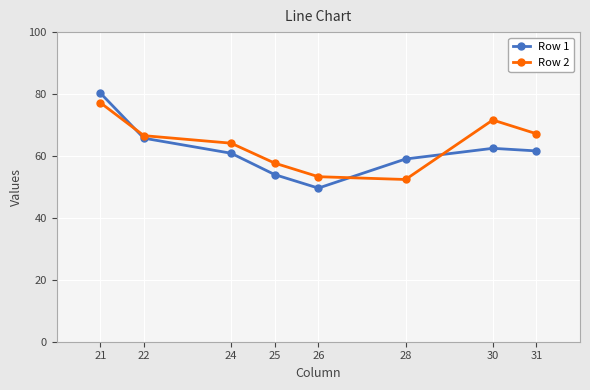

At 28, list the series in order from smallest to largest.

Row 2, Row 1